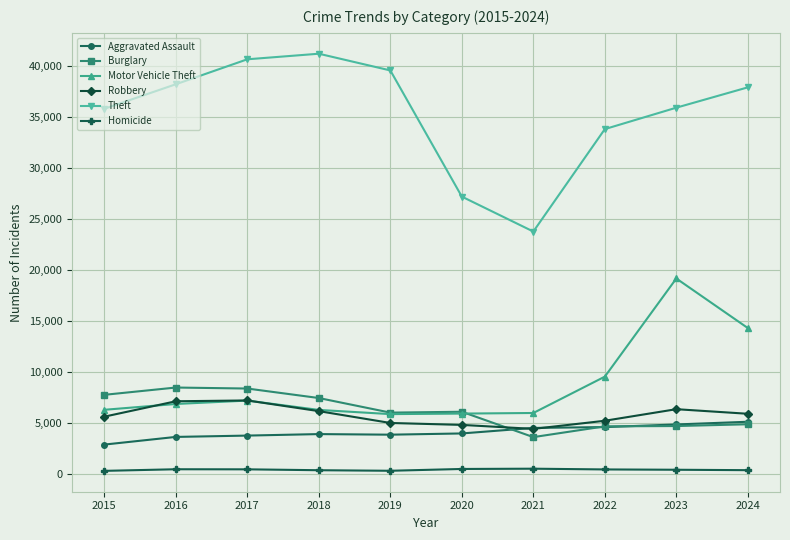

Count the number of data series in this chart.

6